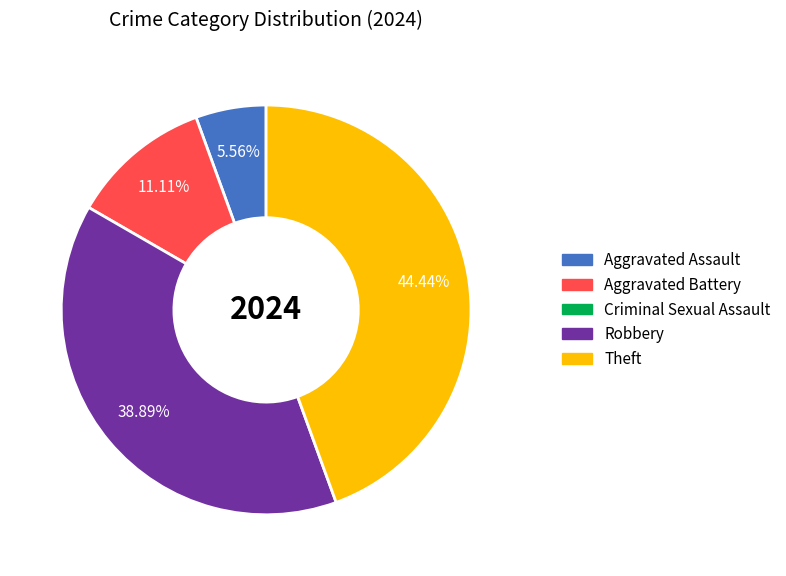

Is there any slice that represents more than half of the pie?

No